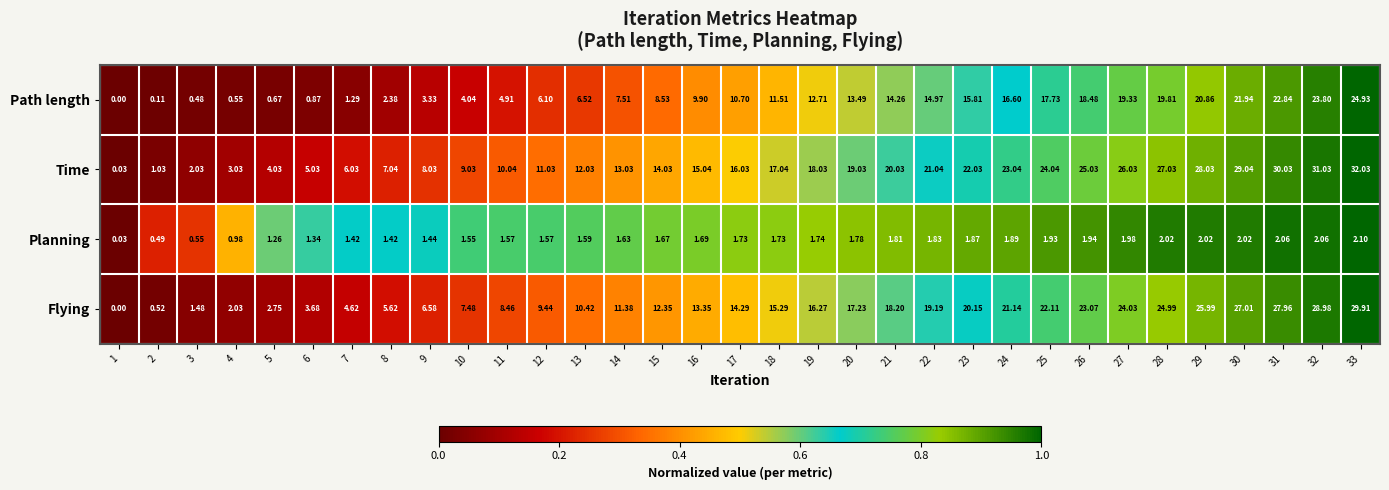

How many values in the Planning series are below 1?

4